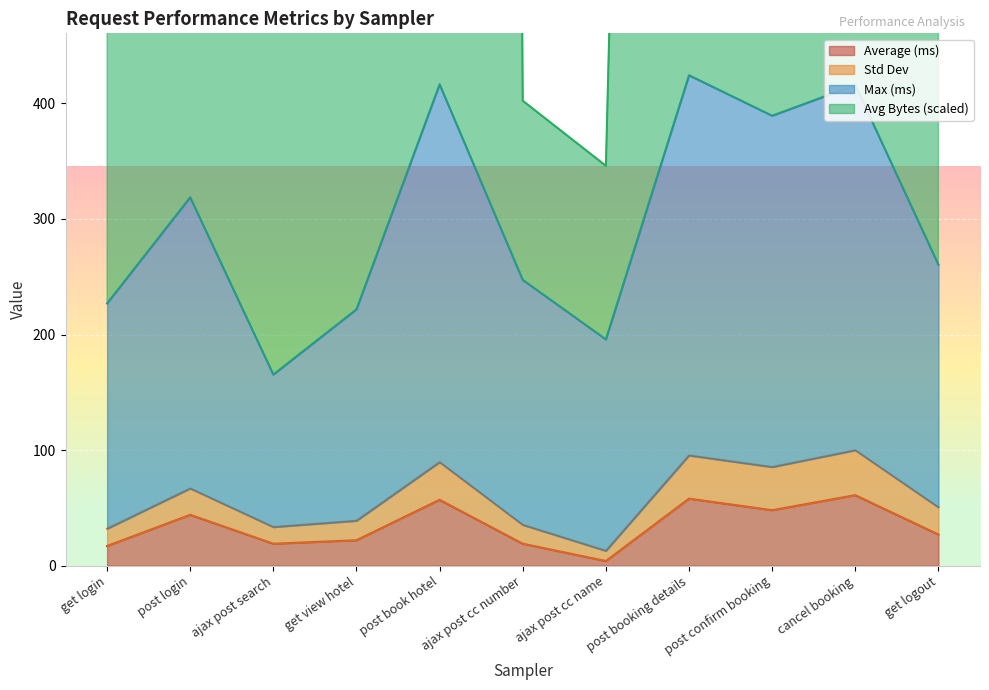

True or false: average_bytes_scaled has more than 1 points higher than both neighbors.

True